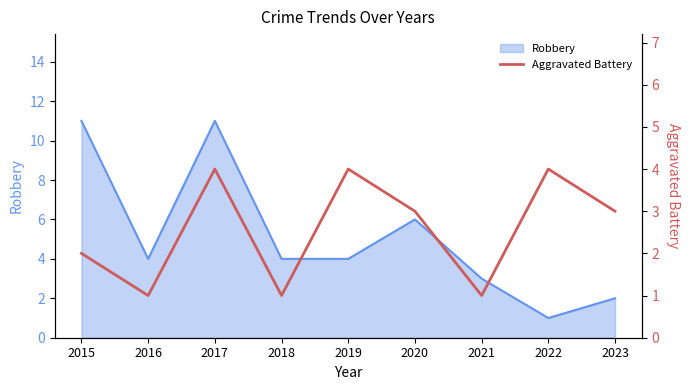

Reading left to right, extract all data points from this chart.

2	1	4	1	4	3	1	4	3